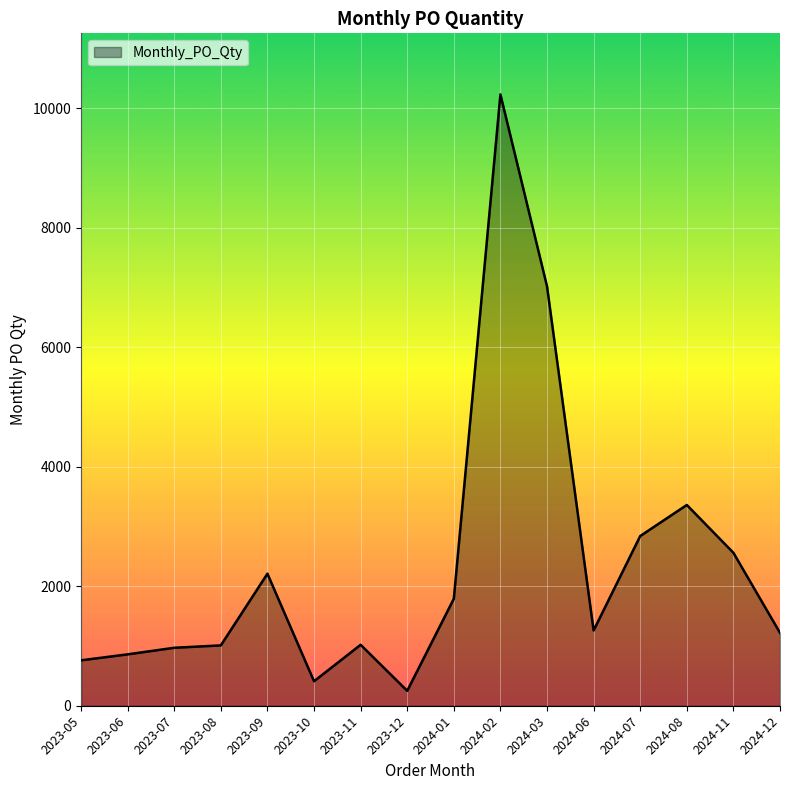

Where is the data nearest to the value 5240?

2024-03